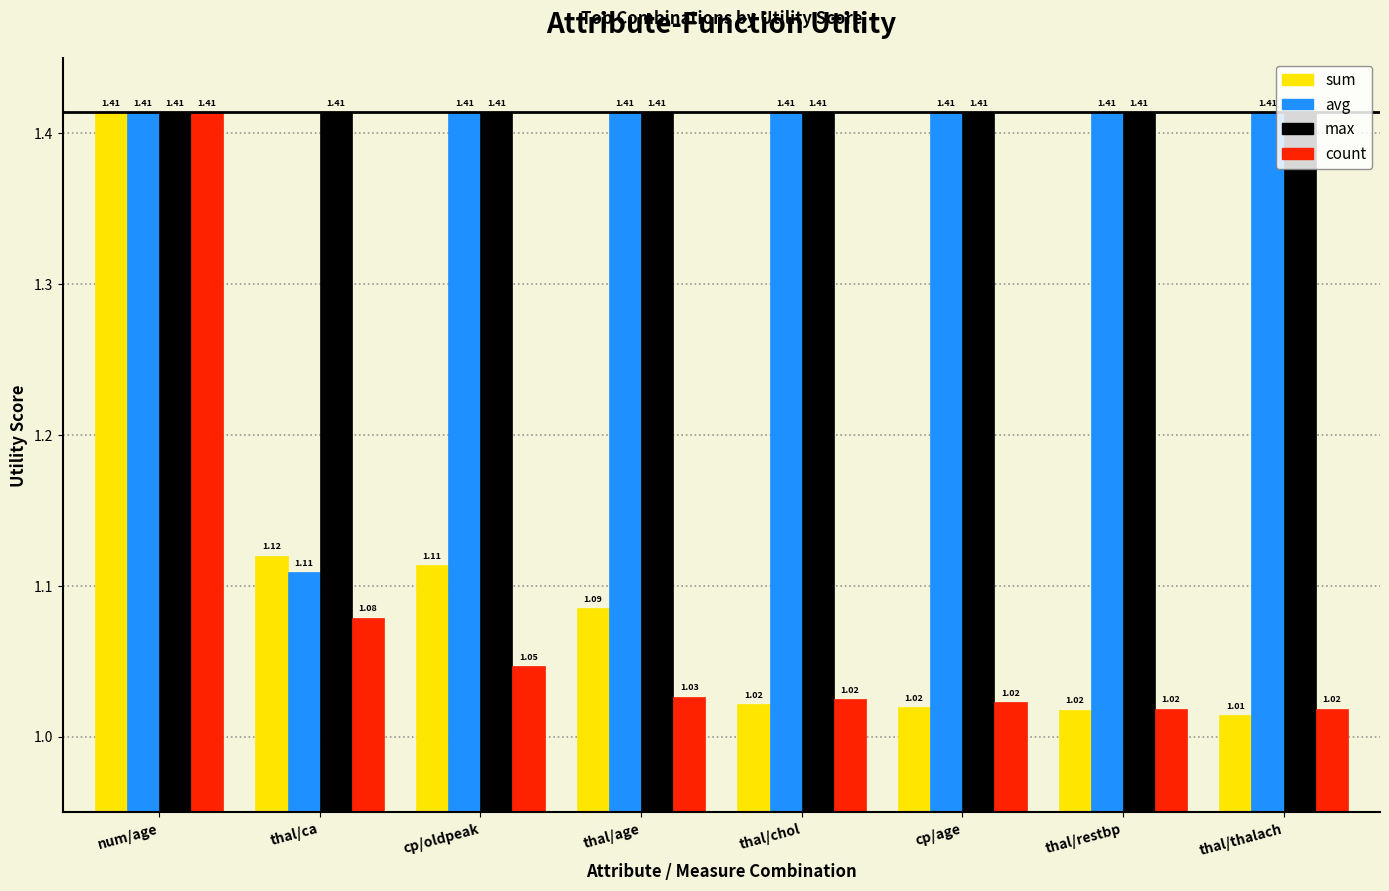

What is the label of the 3rd bar from the left?

cp/oldpeak